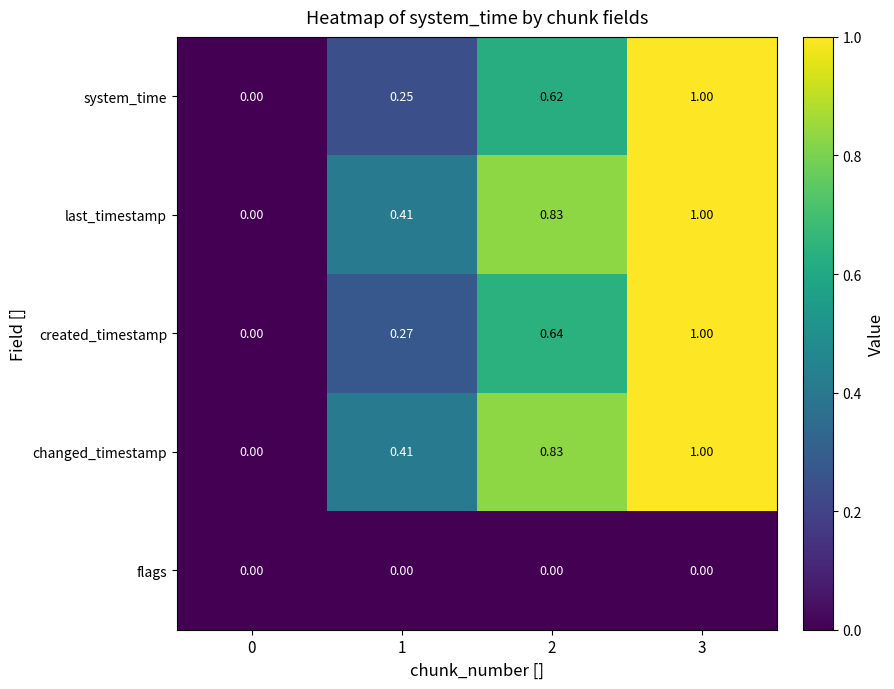

What is the total value across all series at 1?

1.3